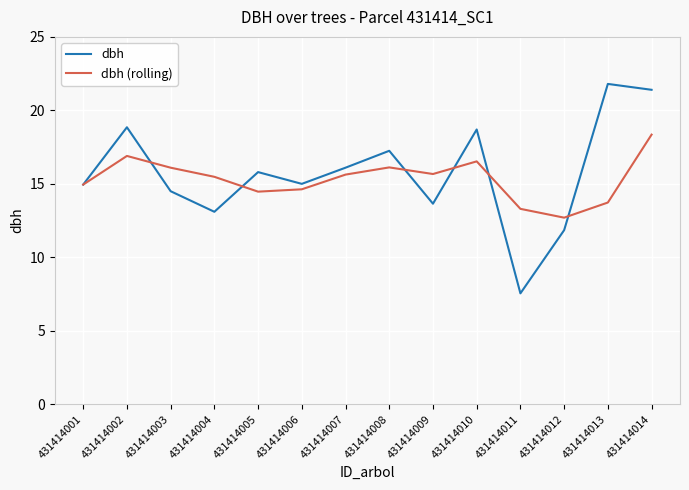

What is the spread (max minus min) of values at 431414013?

8.1